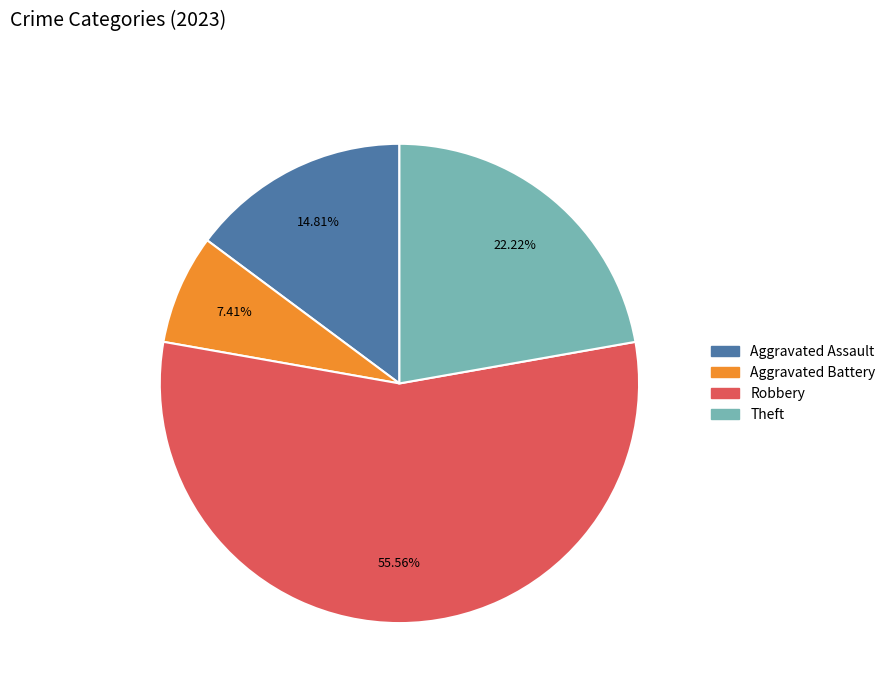

Is there any slice that represents more than half of the pie?

Yes